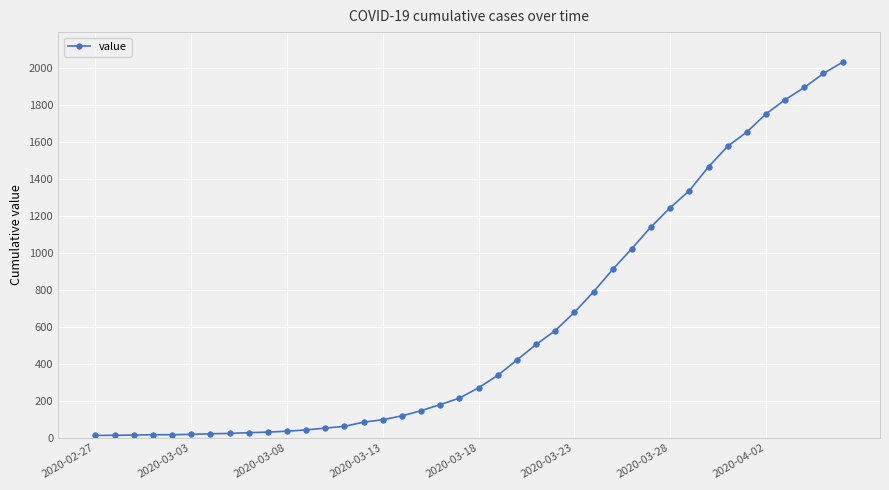

What is the difference between the second highest and second lowest values?

1957